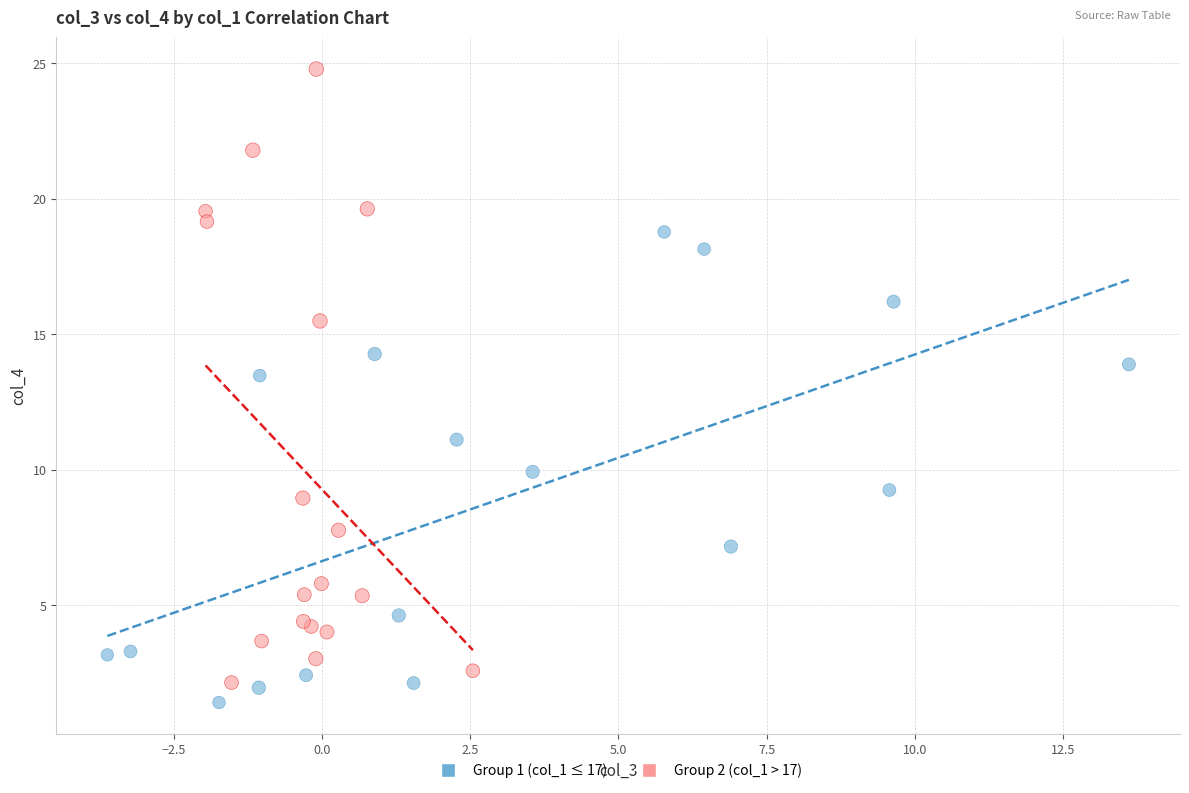

Which series has the largest Y range (max minus min)?

Group 2 (col_1 > 17)